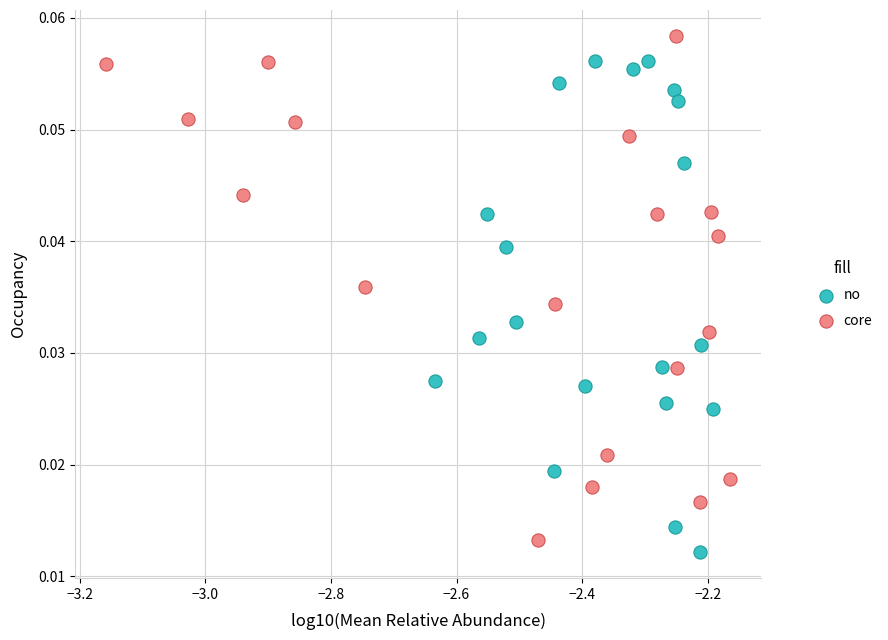

Which series contains the highest Y value?

core